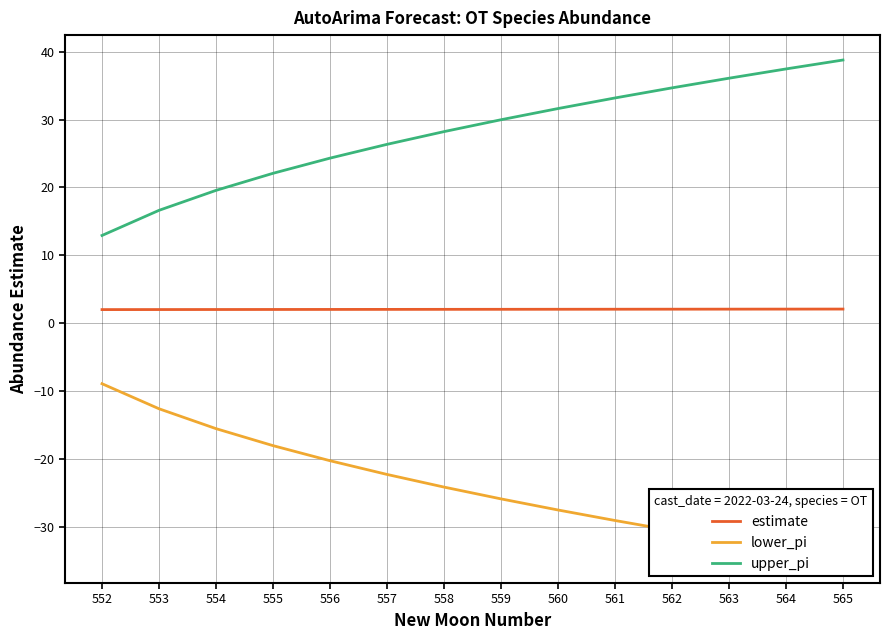

What is the difference between the maximum and second lowest values in the estimate series?

0.1